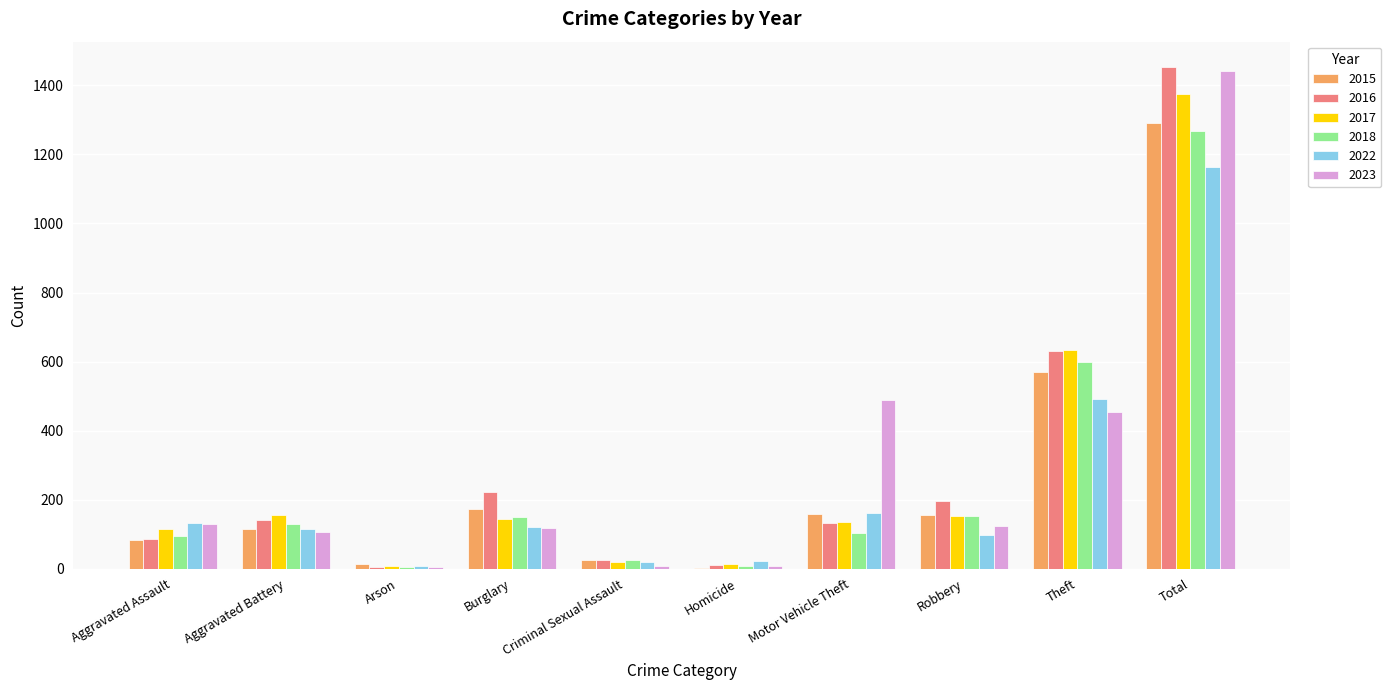

Which series changed the most between Motor Vehicle Theft and Robbery?

2023